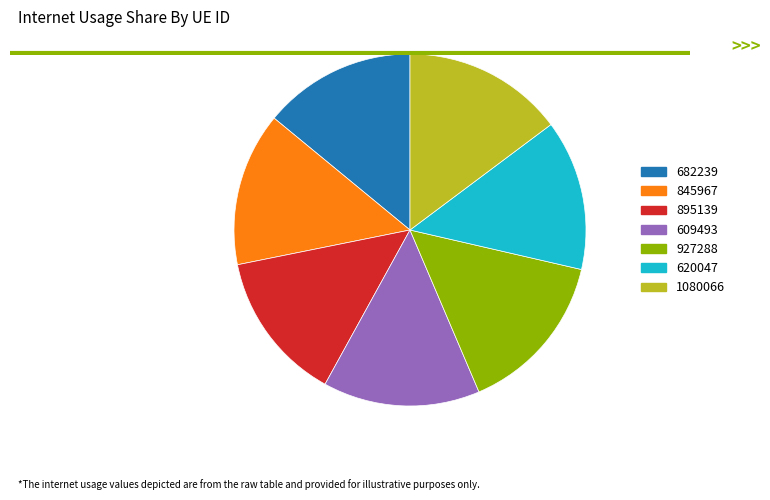

Do 620047 and 609493 together represent more than half of the pie?

No